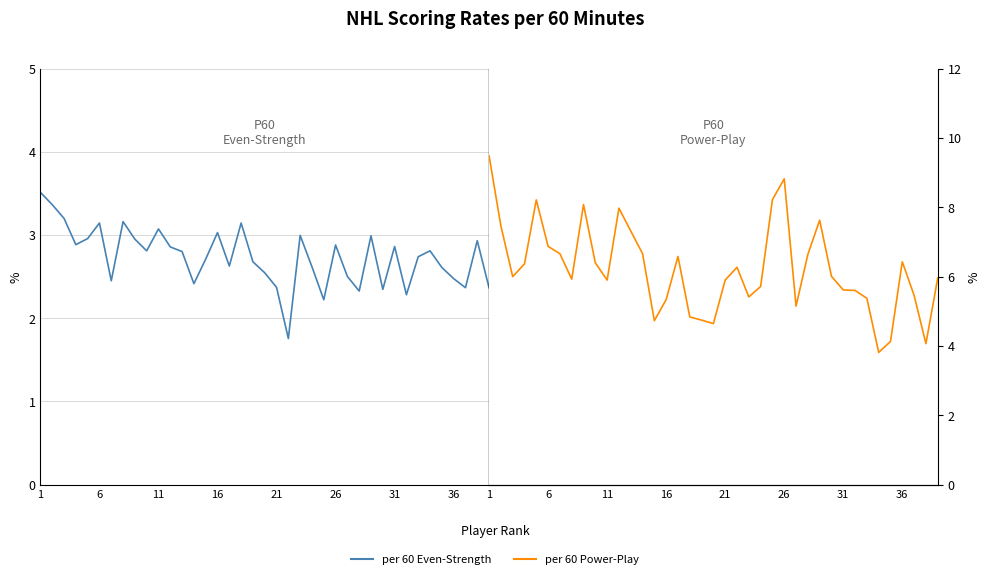

Which category has the highest value across all series?

1